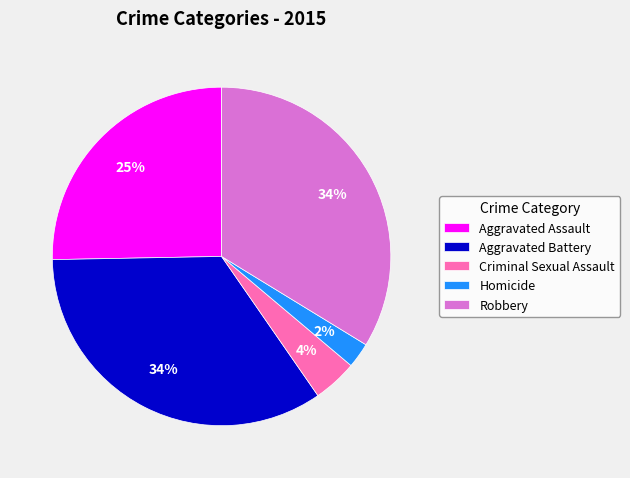

To the nearest percent, what is the average slice percentage?

20%